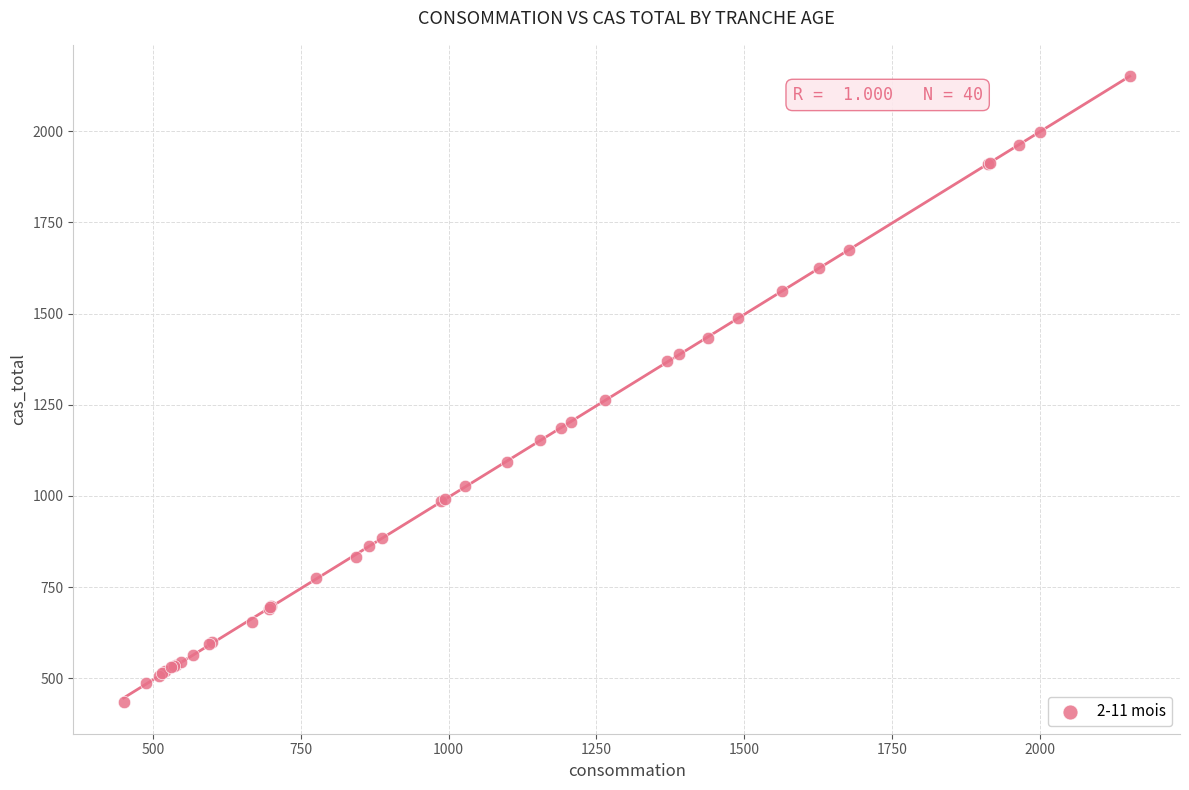

What Y value in the scatter plot is closest to 1292?

1262